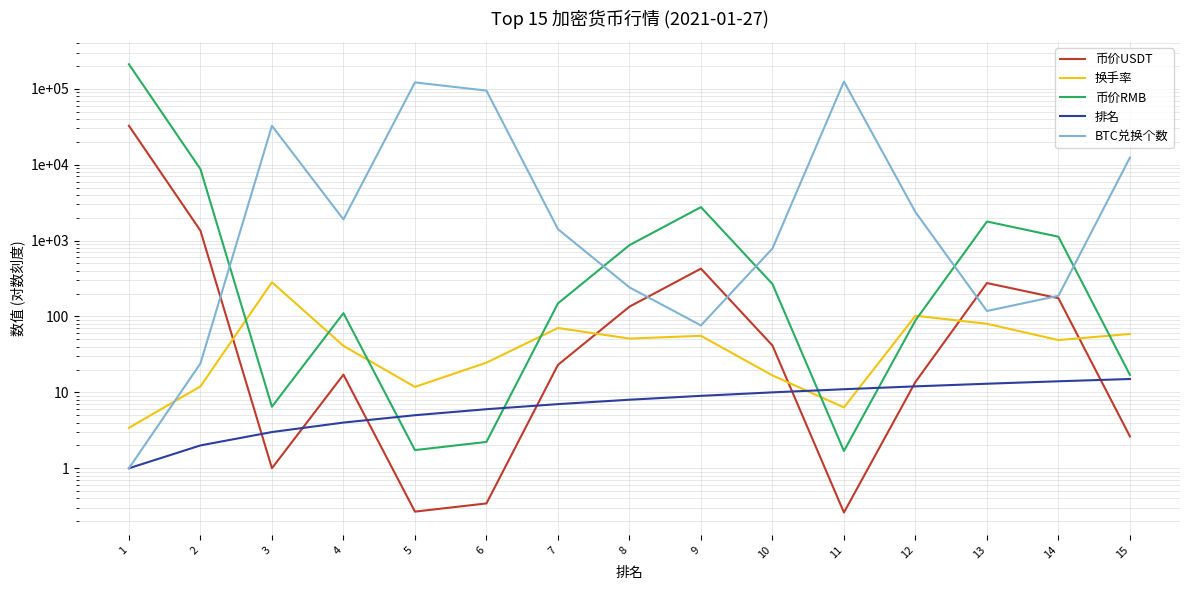

Reading left to right, what are all the values shown in this chart?

币价USDT: 32580.6	1353.3	1.0	17.1	0.3	0.3	23.0	134.7	427.1	41.4	0.3	13.7	275.9	174.0	2.6
换手率: 3.4	12.0	282.7	41.0	11.8	24.6	70.6	51.2	55.6	16.7	6.3	102.2	80.1	48.9	58.9
币价RMB: 210640.3	8749.4	6.5	110.7	1.7	2.2	148.8	870.9	2761.3	268.0	1.7	88.7	1783.5	1124.8	17.0
排名: 1.0	2.0	3.0	4.0	5.0	6.0	7.0	8.0	9.0	10.0	11.0	12.0	13.0	14.0	15.0
BTC兑换个数: 1.0	24.1	32548.4	1903.7	121434.5	94742.2	1415.6	241.9	76.3	786.1	124690.9	2374.5	118.1	187.3	12415.5